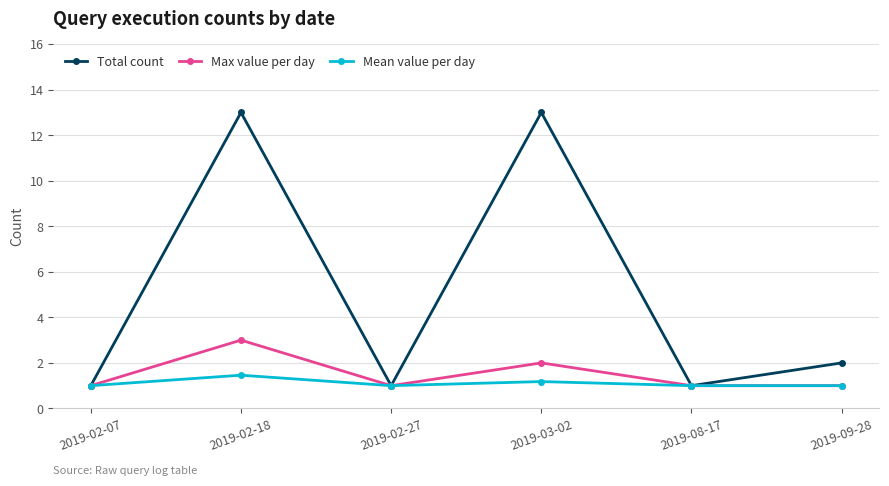

What is the difference between the highest and lowest values at 2019-09-28?

1.0